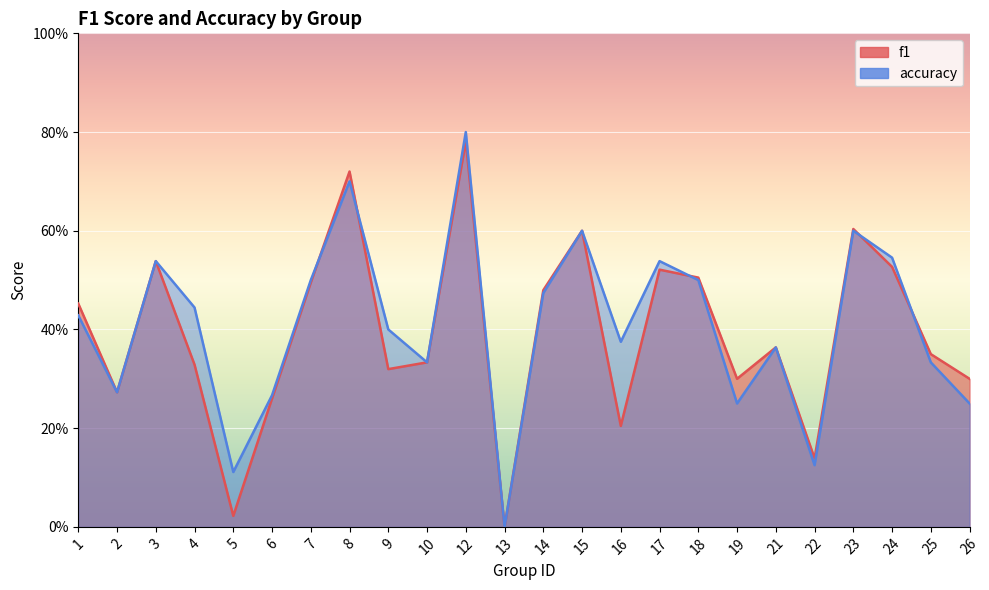

Reading right to left, list all the values displayed in this chart.

f1: 26=0.3	25=0.4	24=0.5	23=0.6	22=0.1	21=0.4	19=0.3	18=0.5	17=0.5	16=0.2	15=0.6	14=0.5	13=0.0	12=0.8	10=0.3	9=0.3	8=0.7	7=0.5	6=0.3	5=0.0	4=0.3	3=0.5	2=0.3	1=0.5
accuracy: 26=0.2	25=0.3	24=0.5	23=0.6	22=0.1	21=0.4	19=0.2	18=0.5	17=0.5	16=0.4	15=0.6	14=0.5	13=0.0	12=0.8	10=0.3	9=0.4	8=0.7	7=0.5	6=0.3	5=0.1	4=0.4	3=0.5	2=0.3	1=0.4